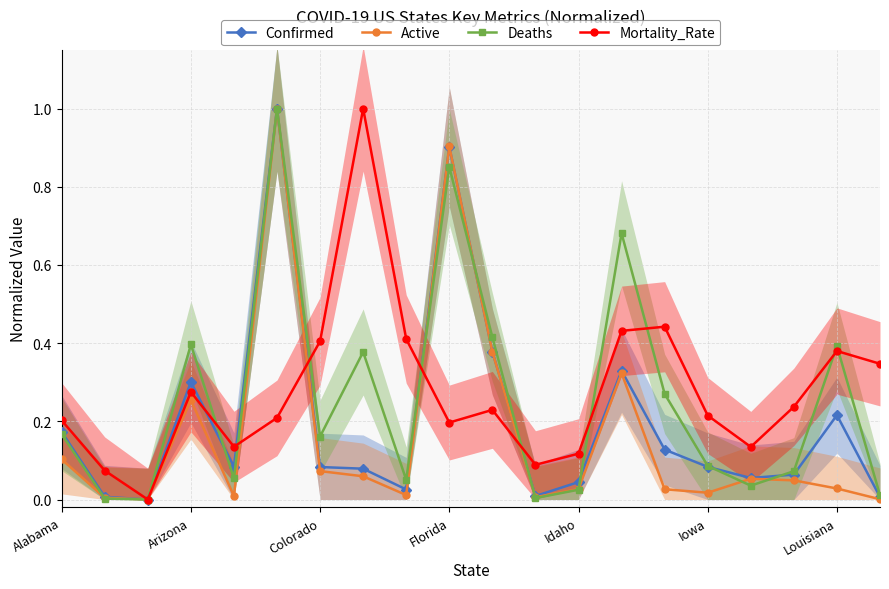

True or false: Mortality_Rate has a value of 0.2 at Alabama.

True